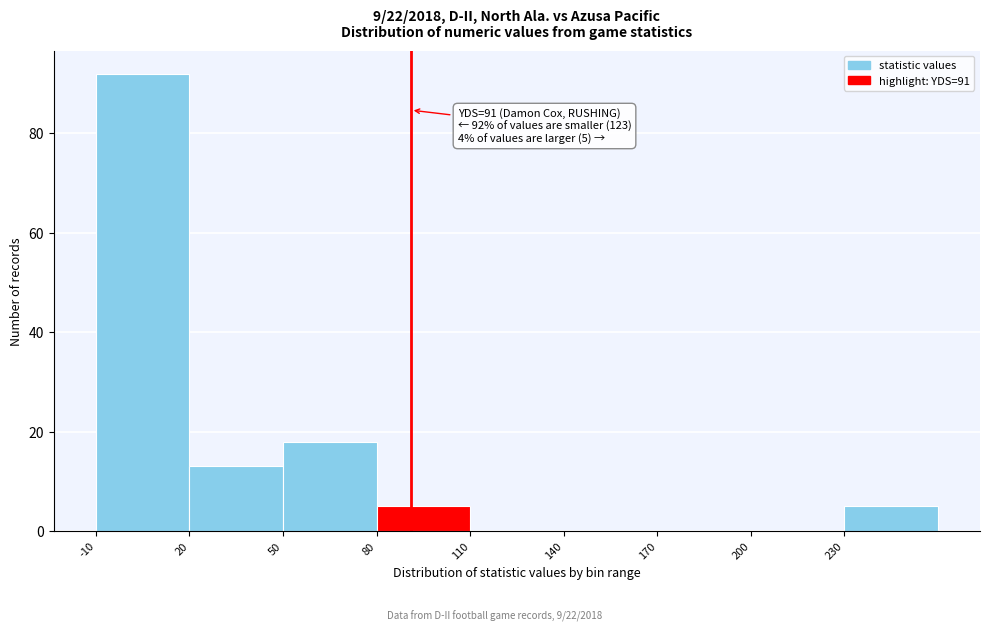

Which range on the x-axis has the tallest bar?

-10 to 20